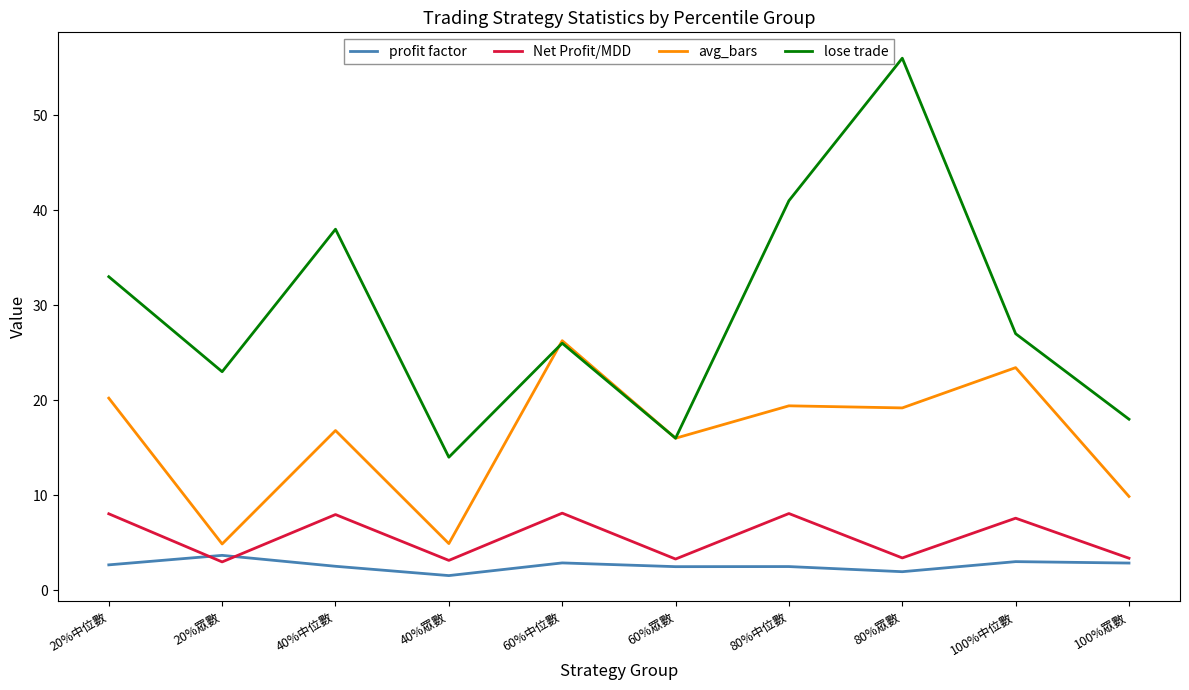

True or false: lose trade and Net Profit/MDD intersect in this chart.

False